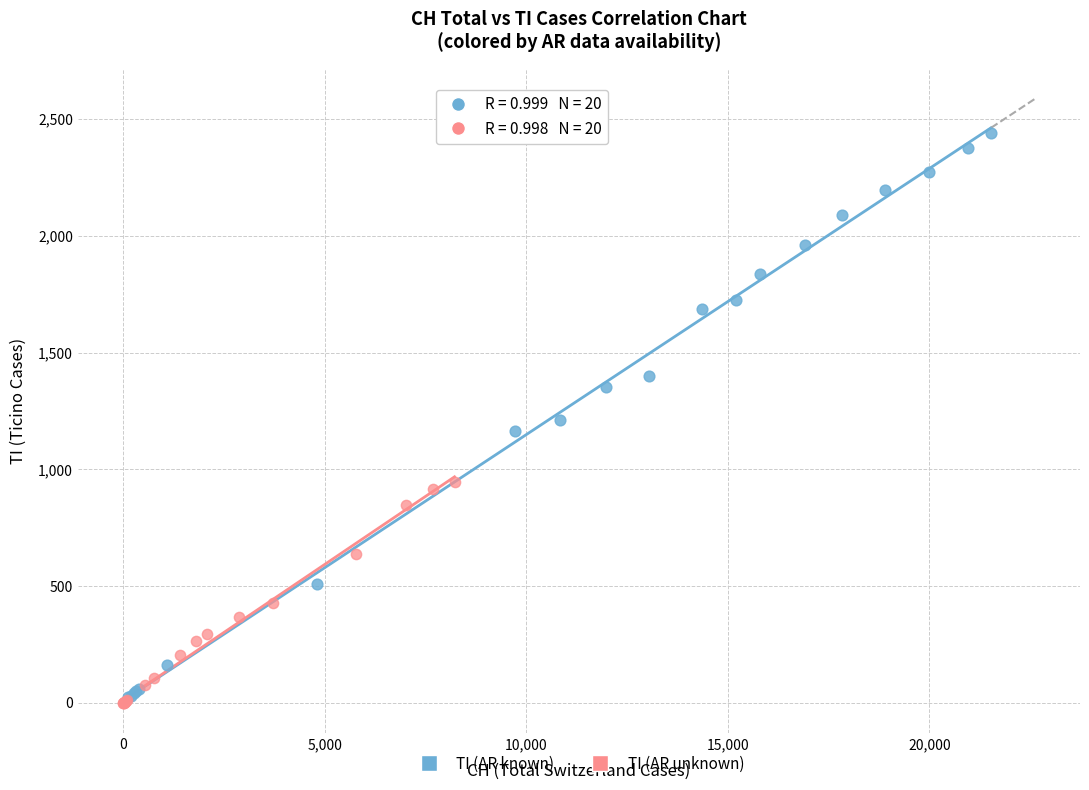

What are all the series names shown in the legend?

TI (AR known), TI (AR unknown)